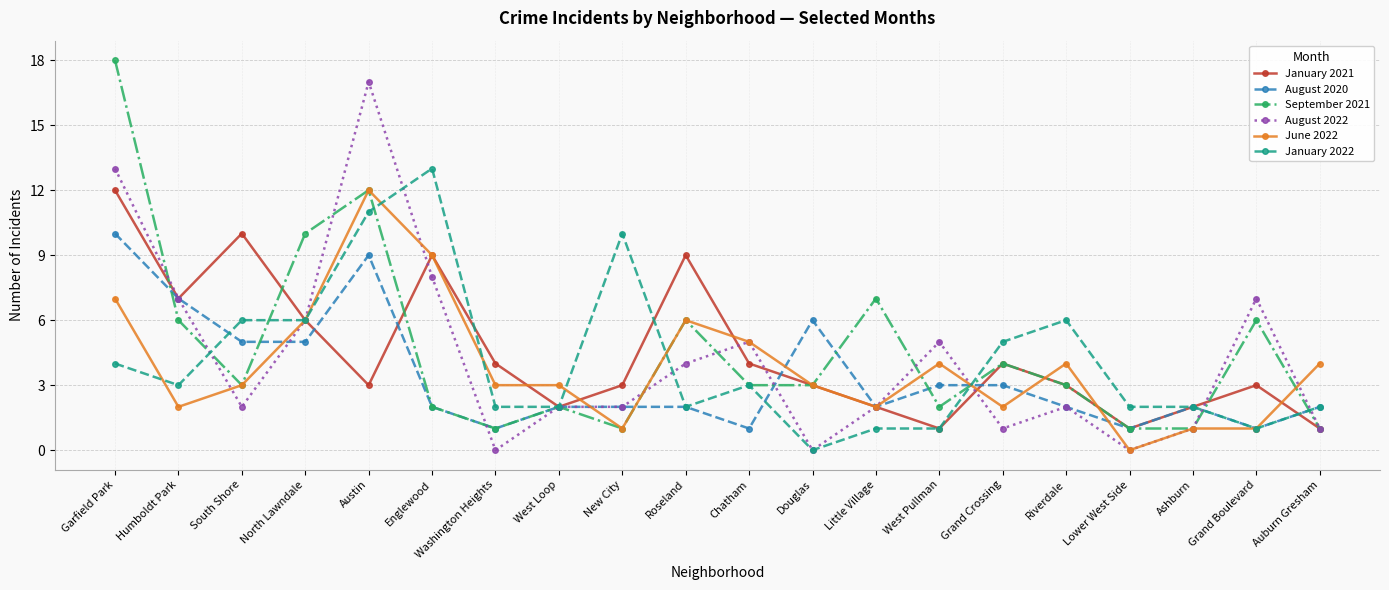

True or false: August 2020 has a value of 2 at Englewood.

True